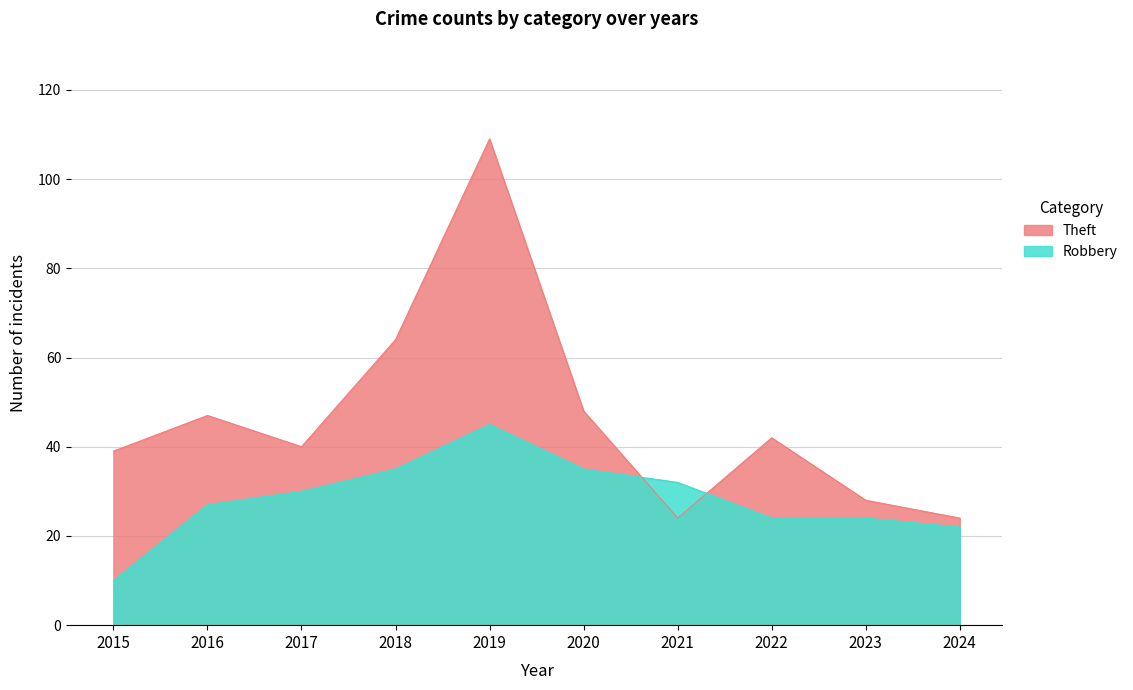

What is the minimum value shown in the chart?

10